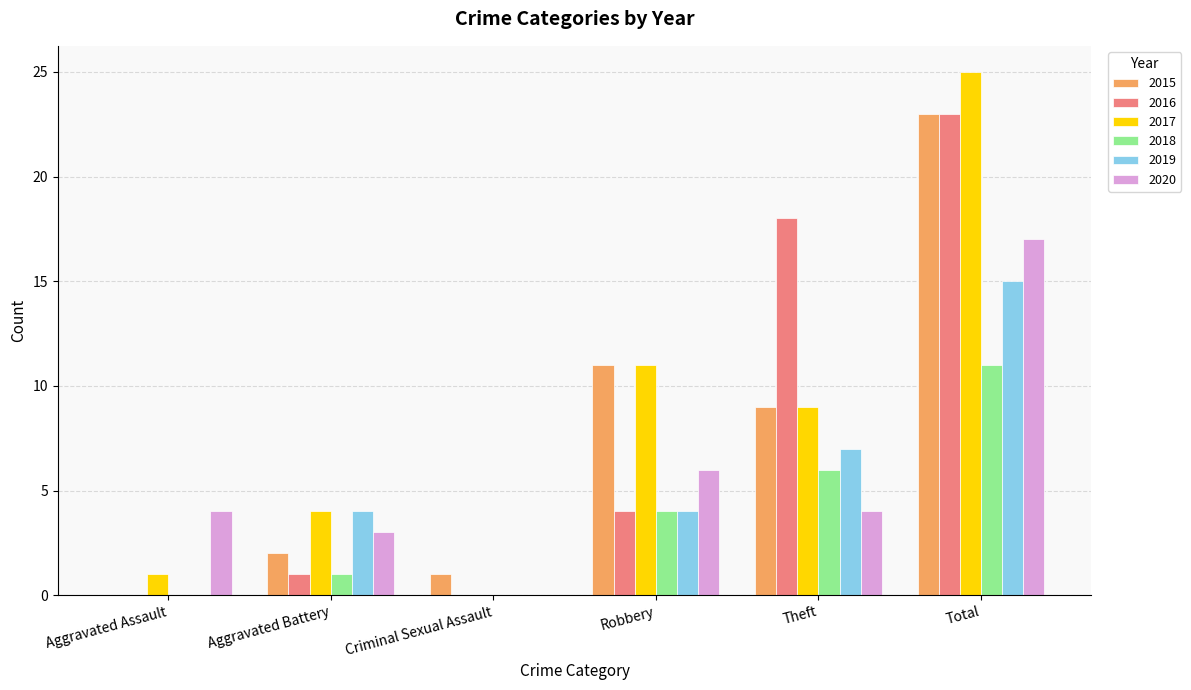

Reading right to left, transcribe all the data shown in this chart.

2015: 23	9	11	1	2	0
2016: 23	18	4	0	1	0
2017: 25	9	11	0	4	1
2018: 11	6	4	0	1	0
2019: 15	7	4	0	4	0
2020: 17	4	6	0	3	4